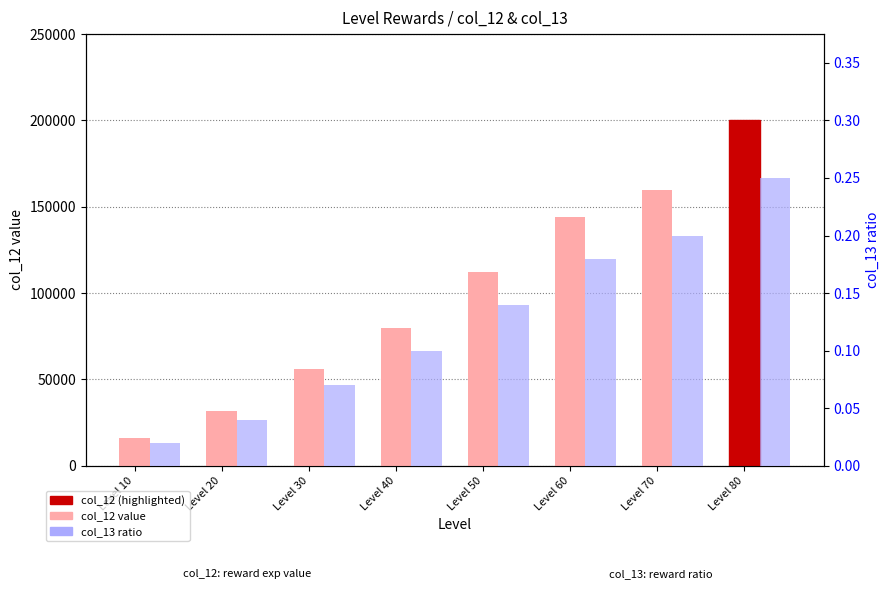

Which has a higher value, Level 30 or Level 70?

Level 70